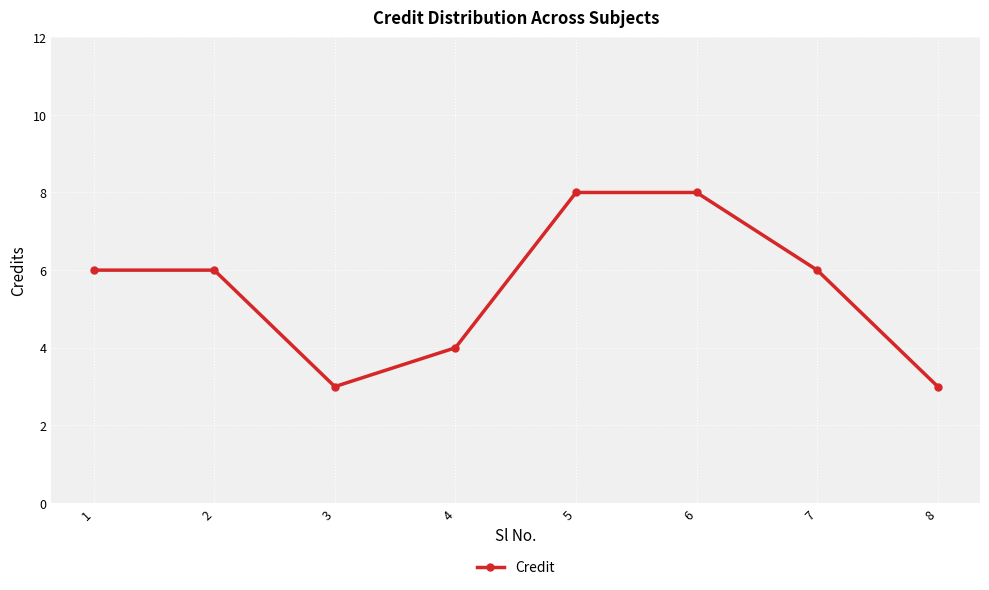

Reading left to right, list all the values displayed in this chart.

1=6	2=6	3=3	4=4	5=8	6=8	7=6	8=3